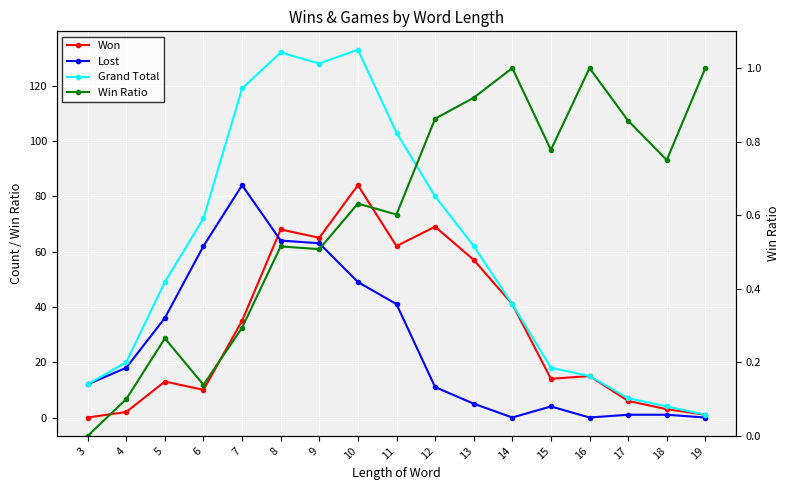

At how many categories does at least one series exceed 76?

6